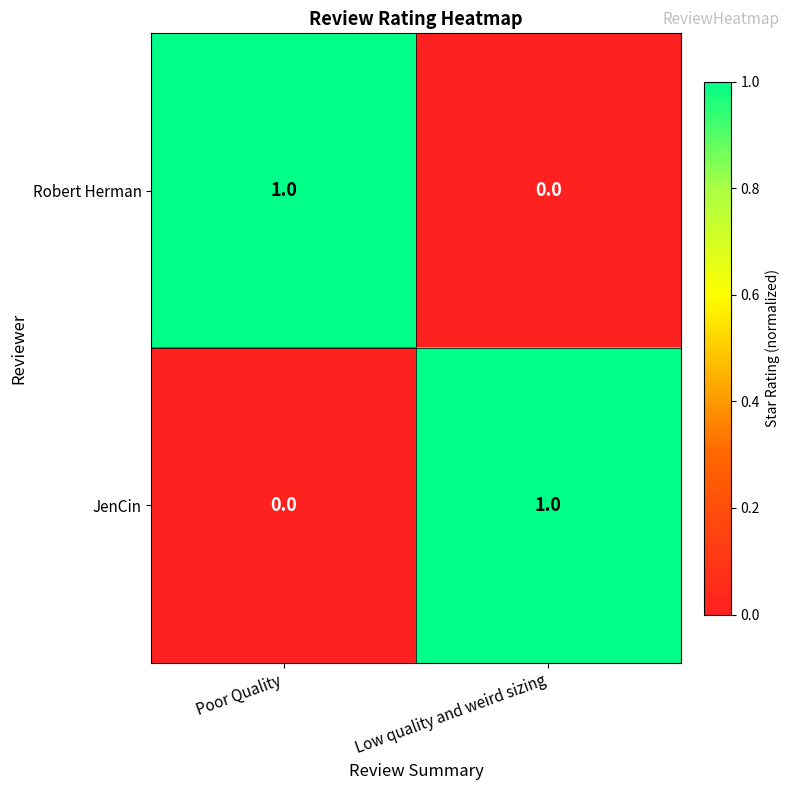

How many positive values does the JenCin series have?

1